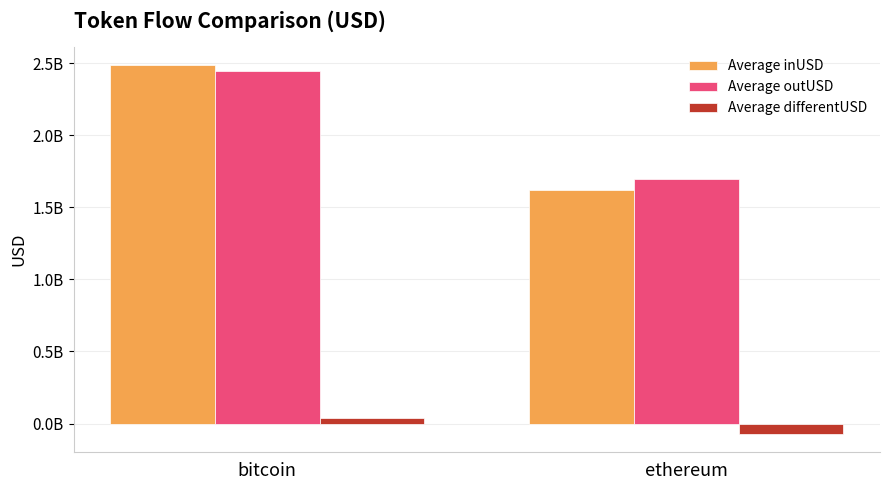

What is the difference between the maximum and minimum values in the Average differentUSD series?

109398151.6